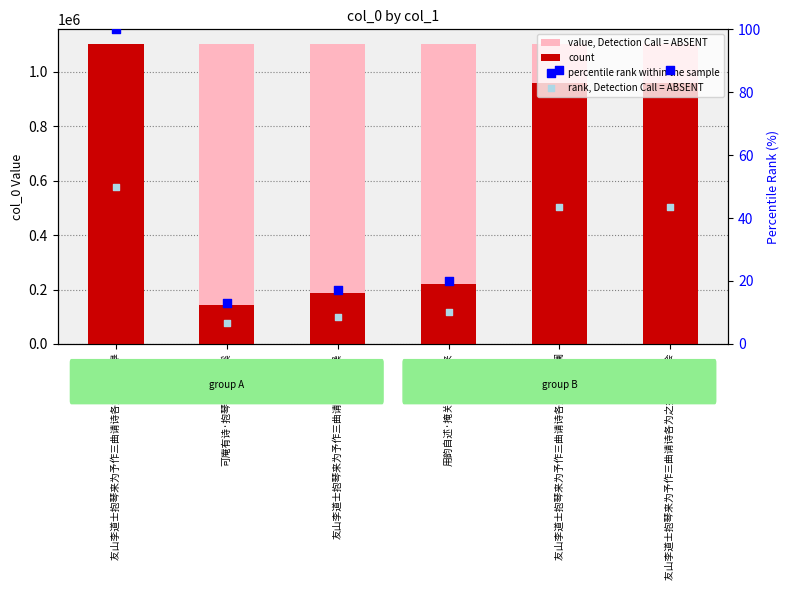

At which category is the sum across all series the highest?

友山李道士抱琴来为予作三曲请诗各为之操 九皋